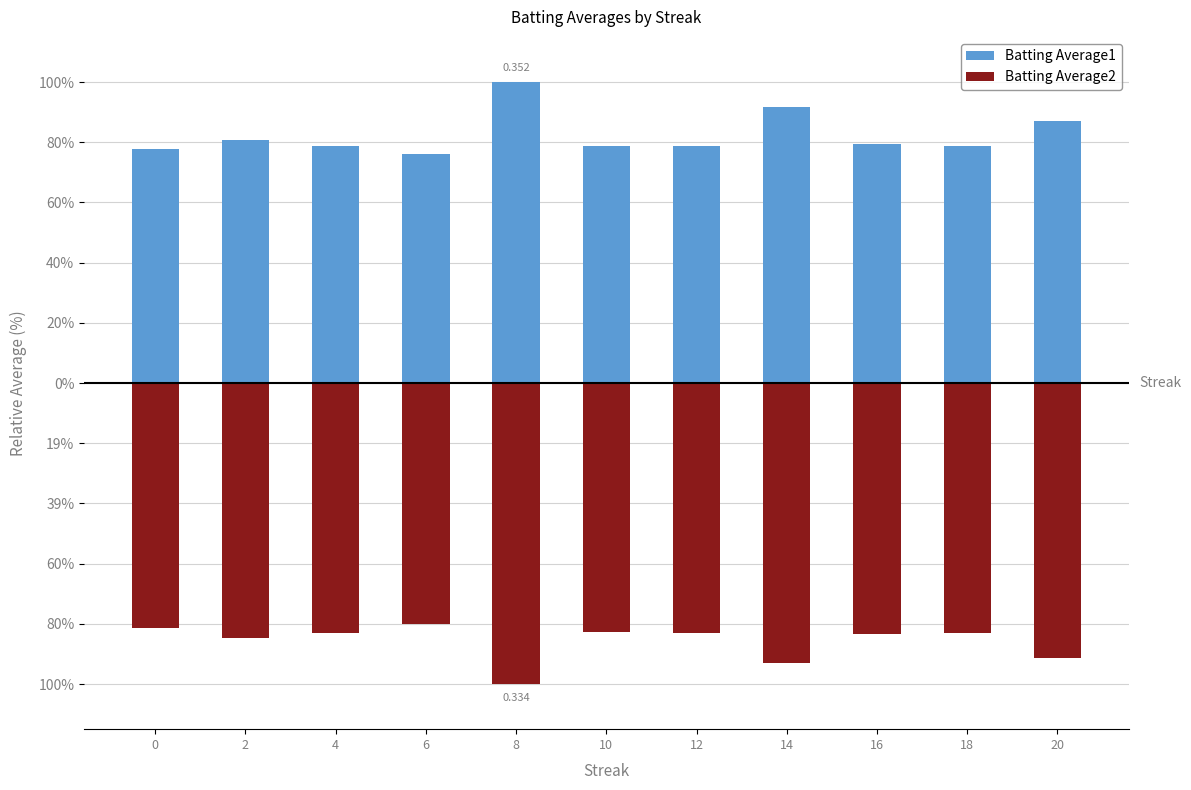

What is the difference between the maximum and minimum values in the Batting Average2 series?

0.2